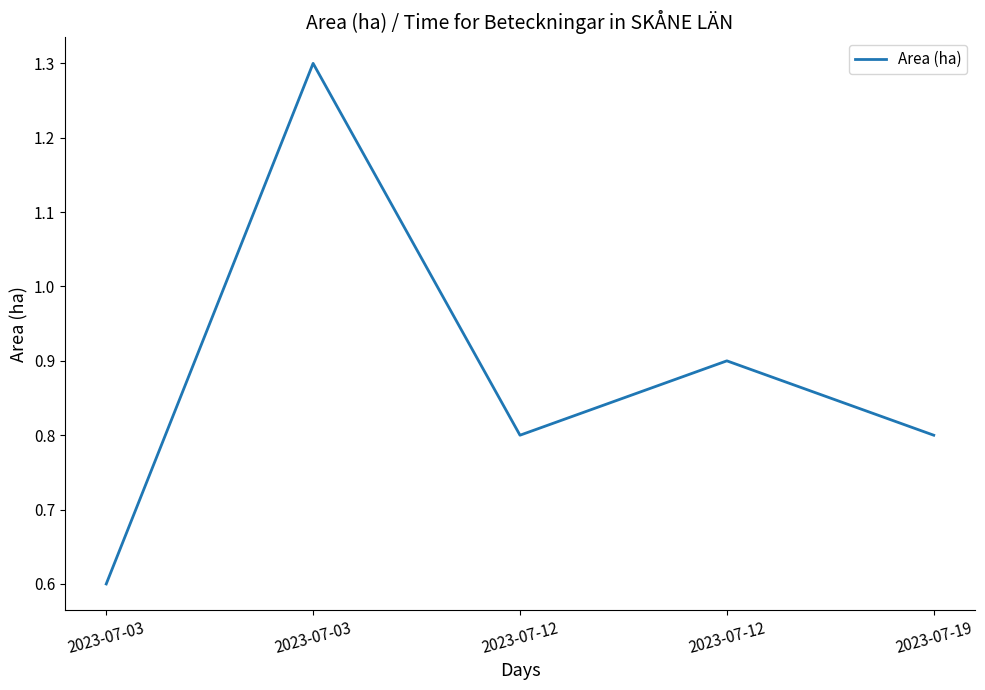

Reading left to right, list all the values displayed in this chart.

0.6	1.3	0.8	0.9	0.8